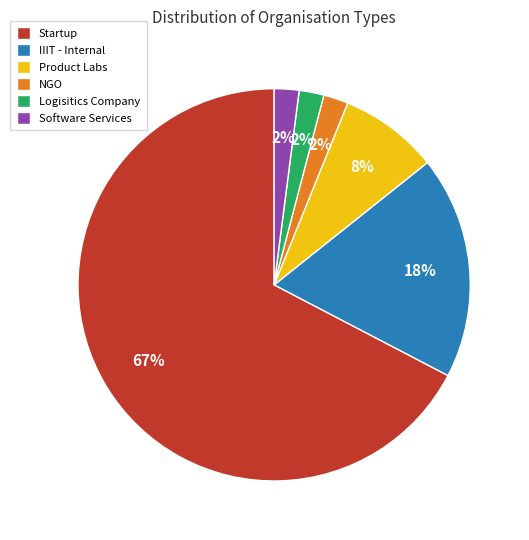

What is the majority slice?

Startup